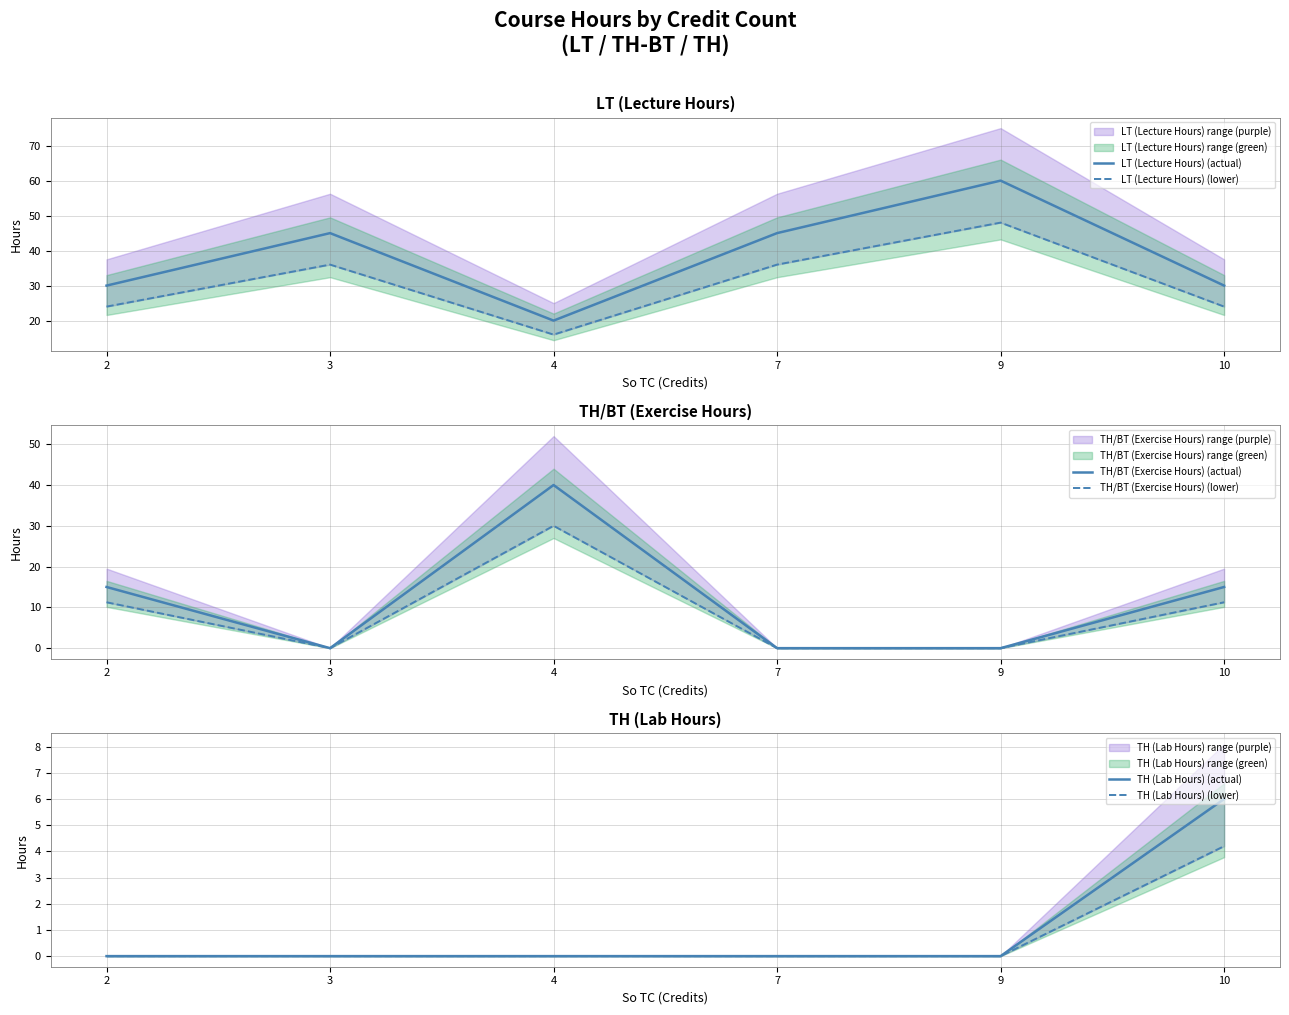

What is the highest value of the LT (Lecture Hours) (actual) series?

60